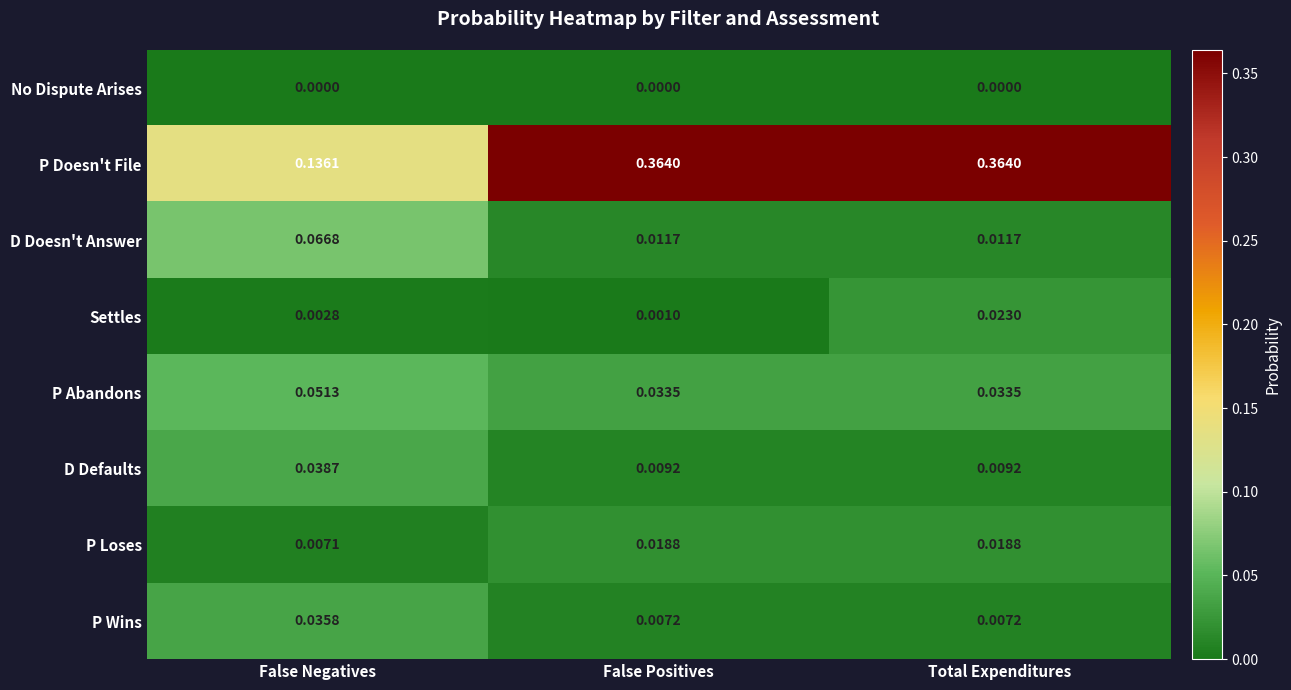

Which series has the widest spread of values?

P Doesn't File